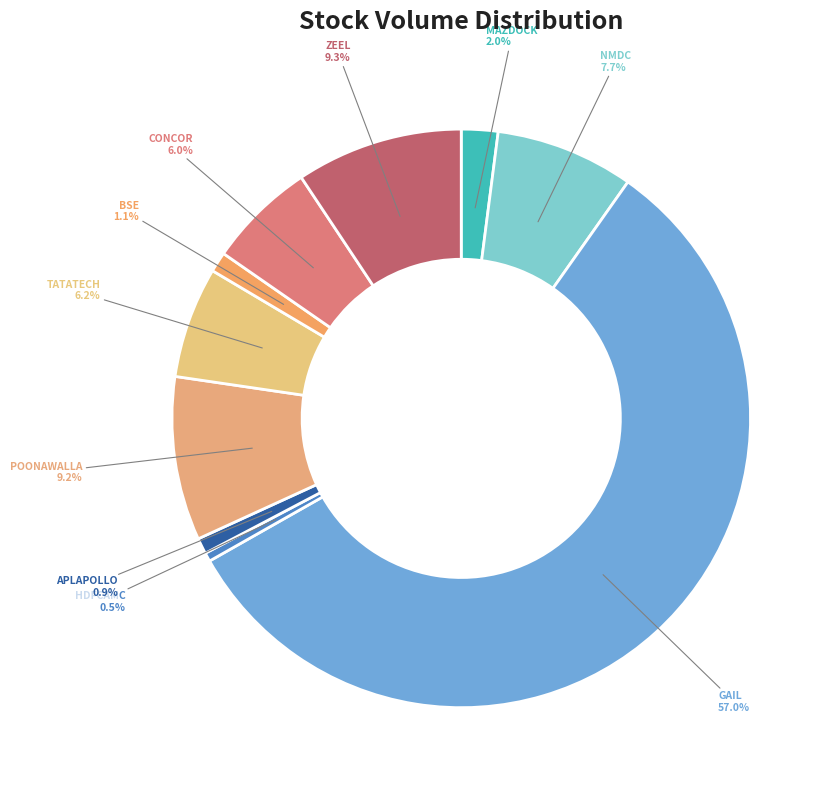

To the nearest percent, what is the average slice percentage?

10%